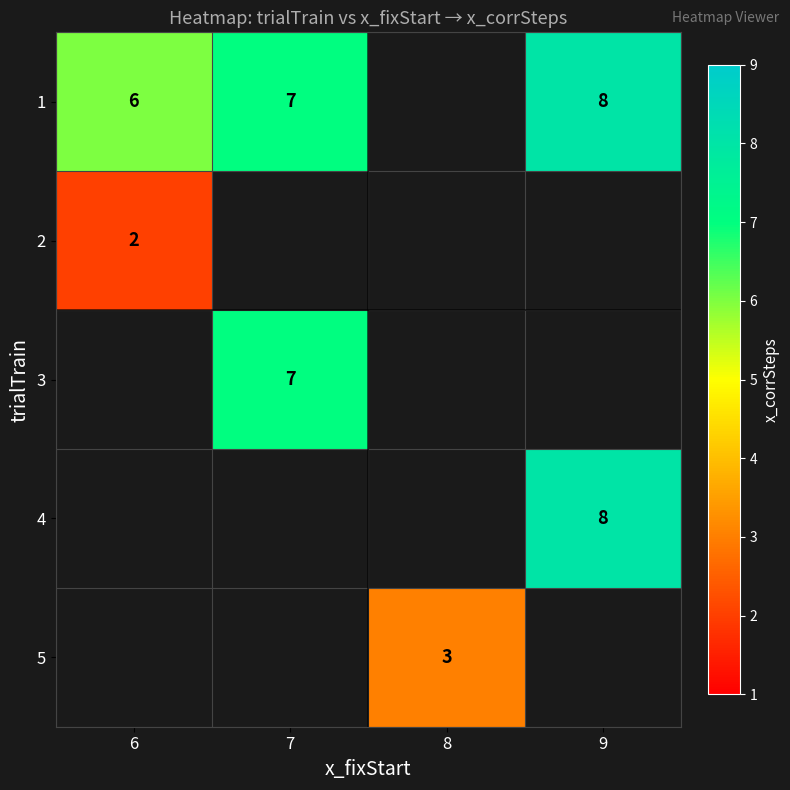

The 1 series shows 6 at 6. True or false?

True